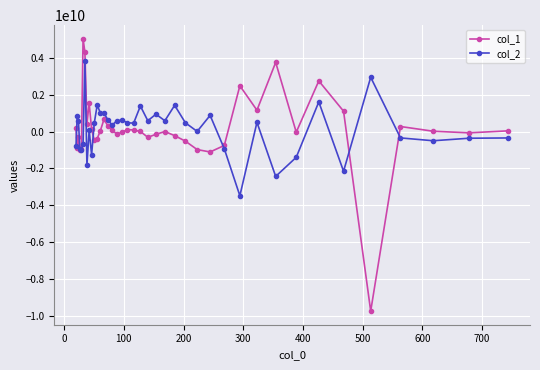

True or false: col_1 has more than 0 points higher than both neighbors.

True